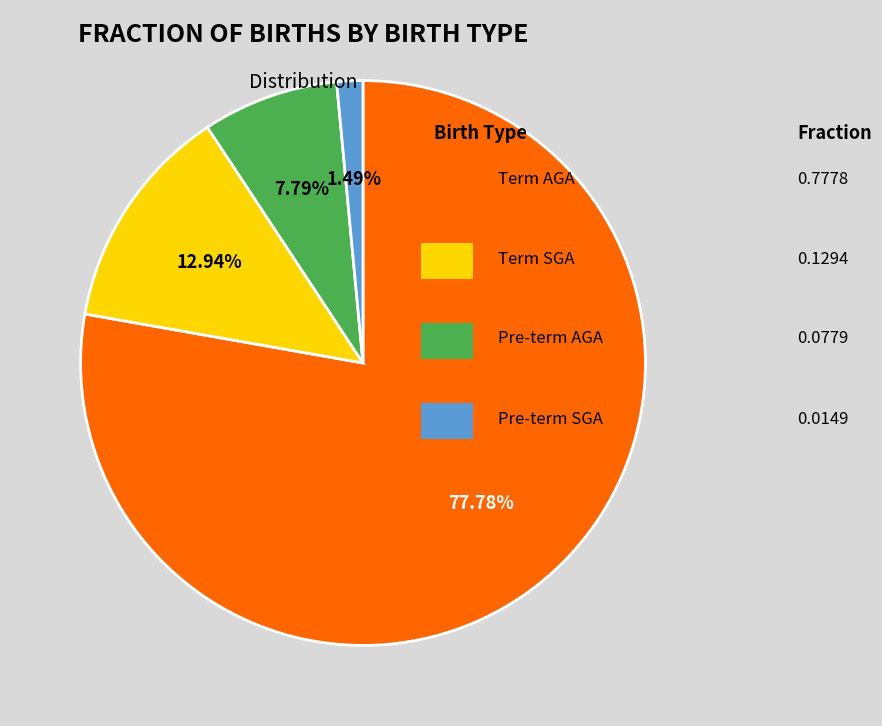

Does any single category account for the majority?

Yes